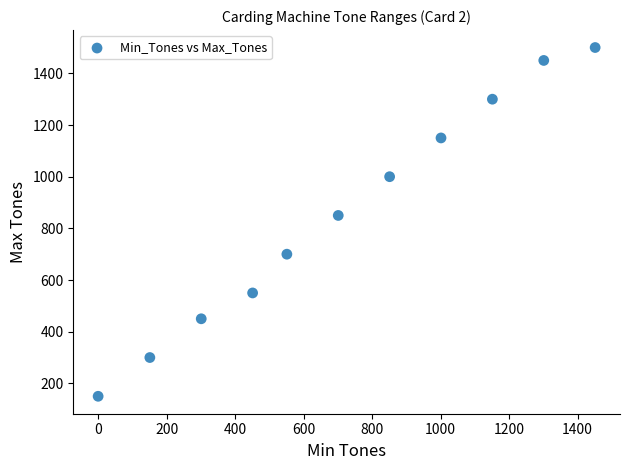

What Y value in the scatter plot is closest to 825?

850